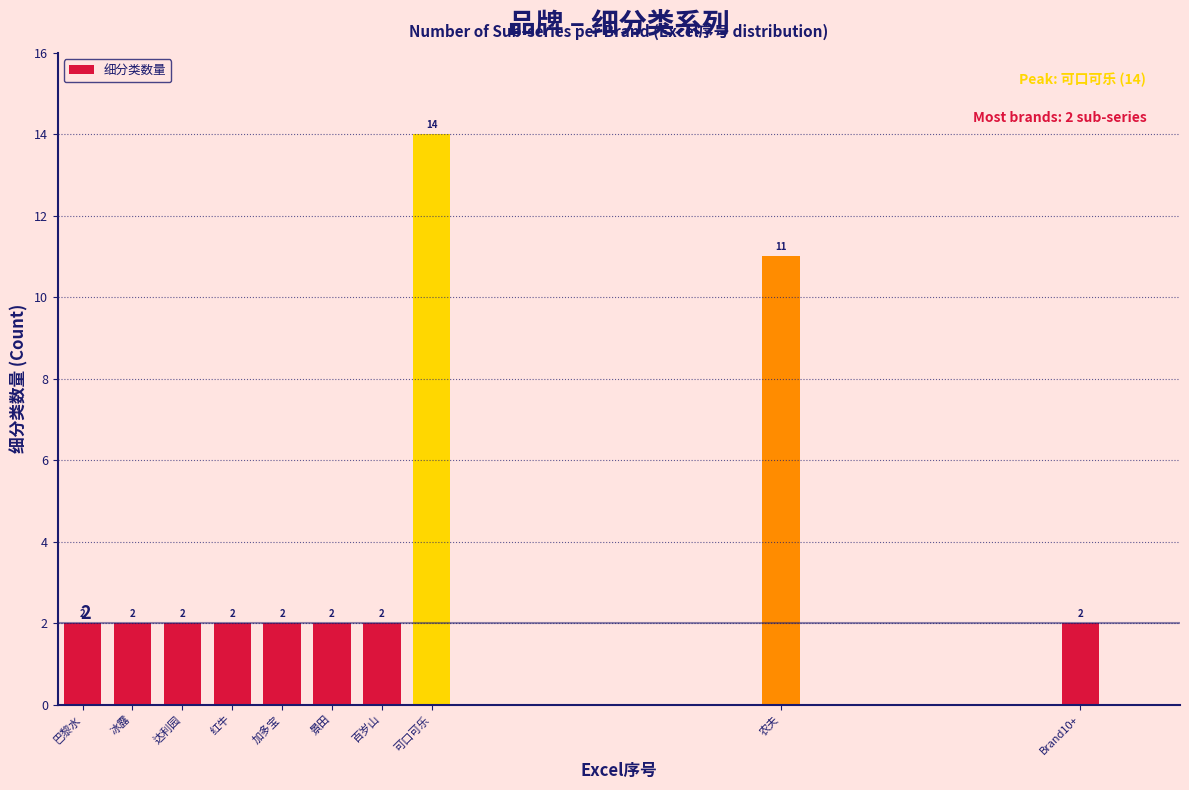

Reading left to right, extract all data points from this chart.

巴黎水=2	冰露=2	达利园=2	红牛=2	加多宝=2	景田=2	百岁山=2	可口可乐=14	农夫=11	Brand10+=2